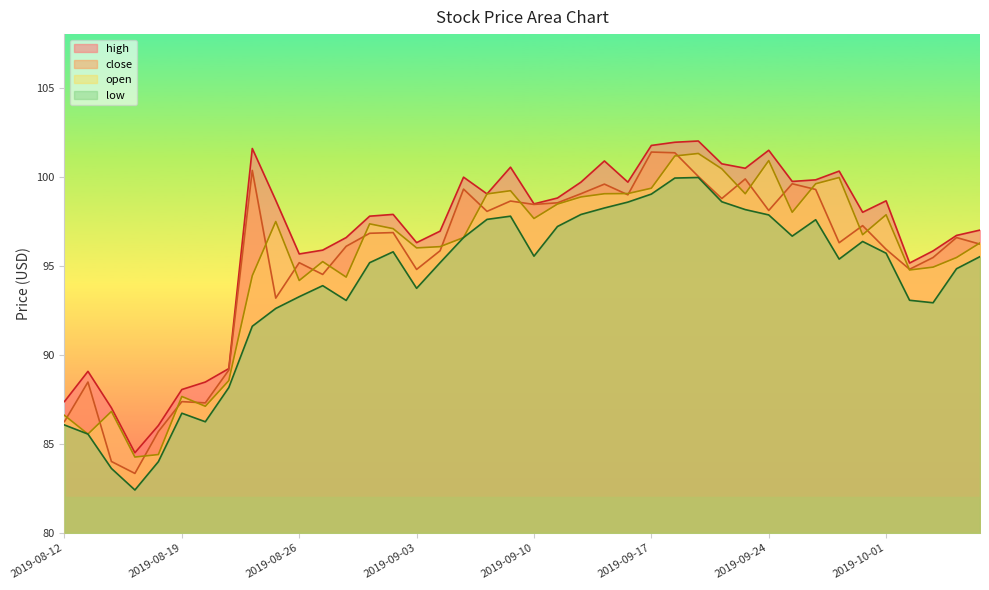

What is the spread (max minus min) of values at 2019-10-07?

1.5